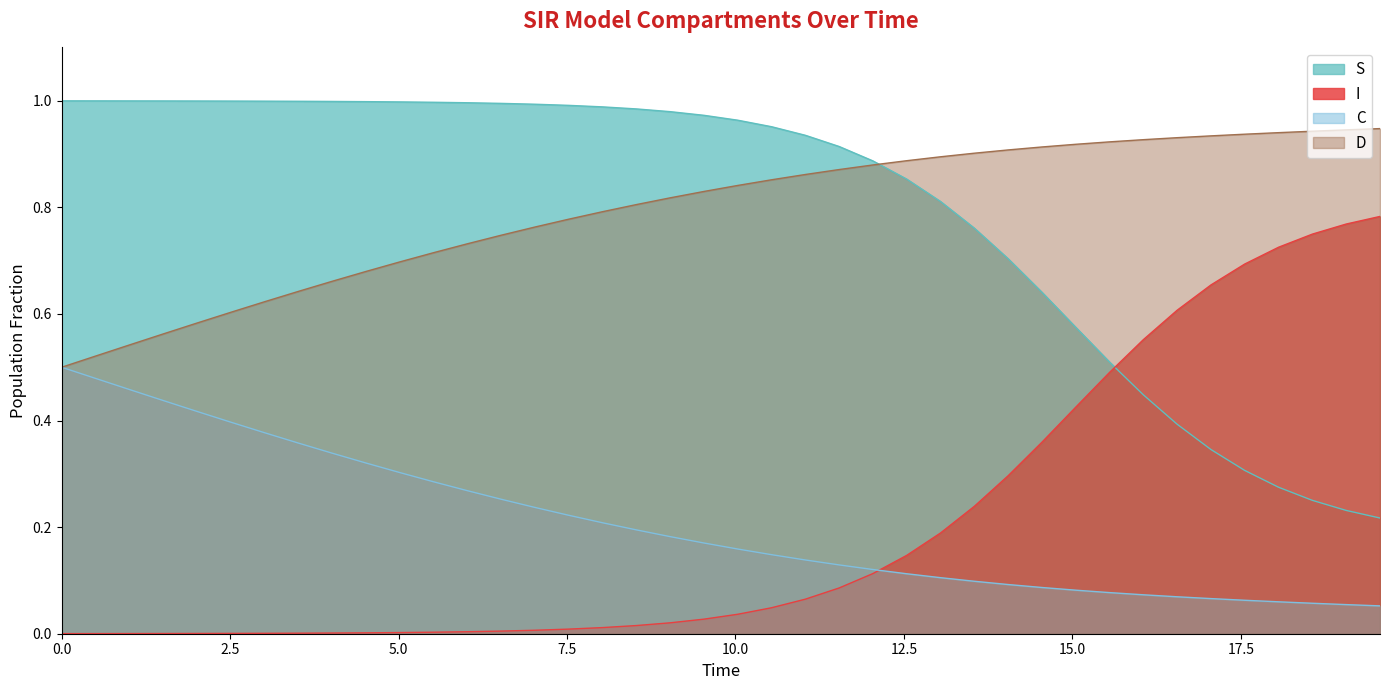

True or false: I and D cross at least once.

False